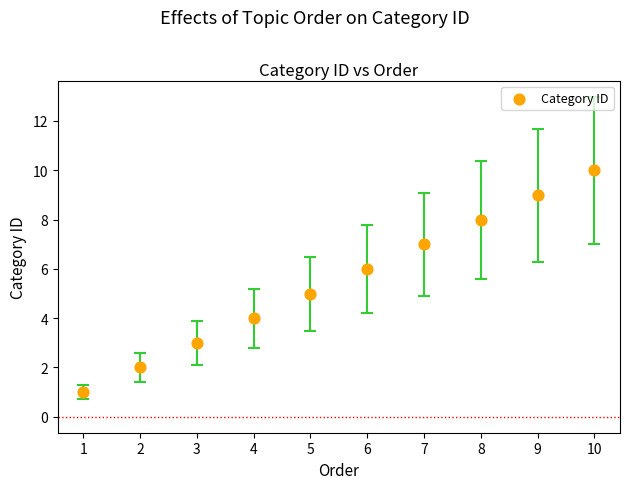

What is the average Y value?

6